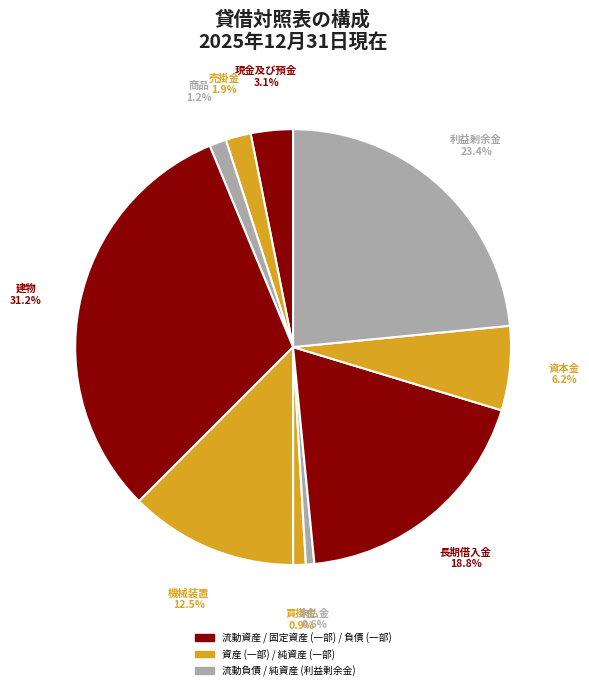

To the nearest percent, what is the difference between the largest and smallest slice percentages?

31%